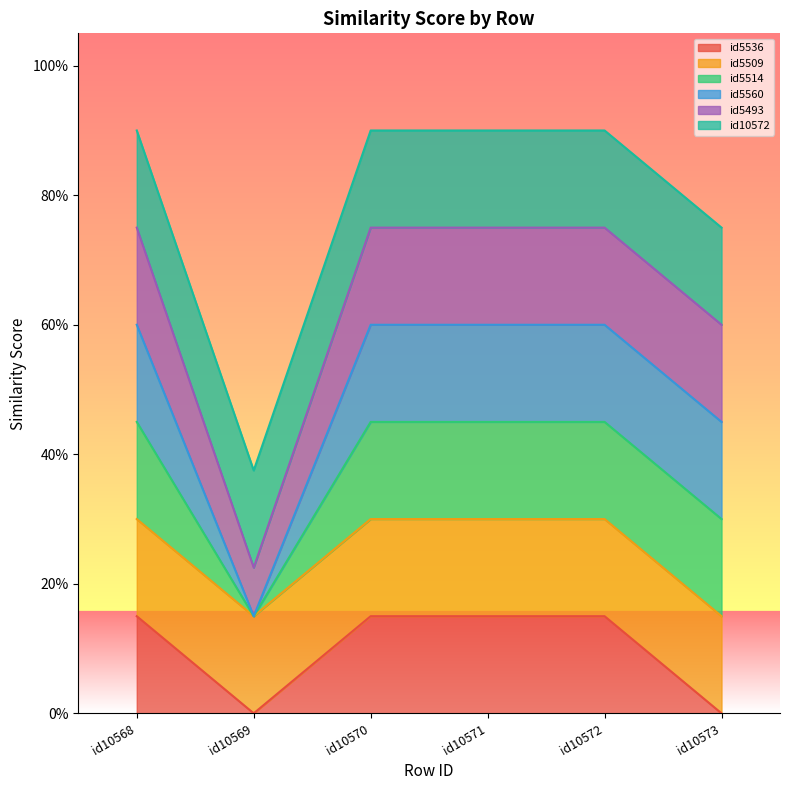

Reading left to right, list all the values displayed in this chart.

id5536: 1.0	0.0	1.0	1.0	1.0	0.0
id5509: 1.0	1.0	1.0	1.0	1.0	1.0
id5514: 1.0	0.0	1.0	1.0	1.0	1.0
id5560: 1.0	0.0	1.0	1.0	1.0	1.0
id5493: 1.0	0.5	1.0	1.0	1.0	1.0
id10572: 1.0	1.0	1.0	1.0	1.0	1.0